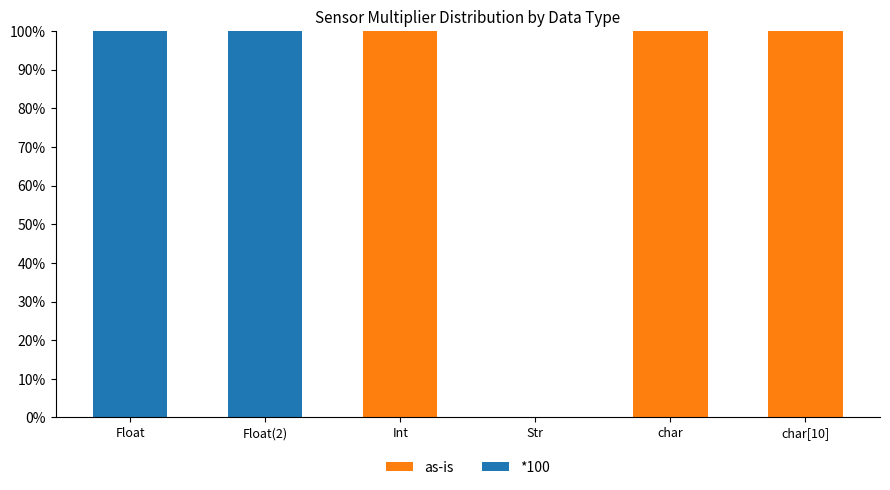

The value of as-is at Int is 168. True or false?

False